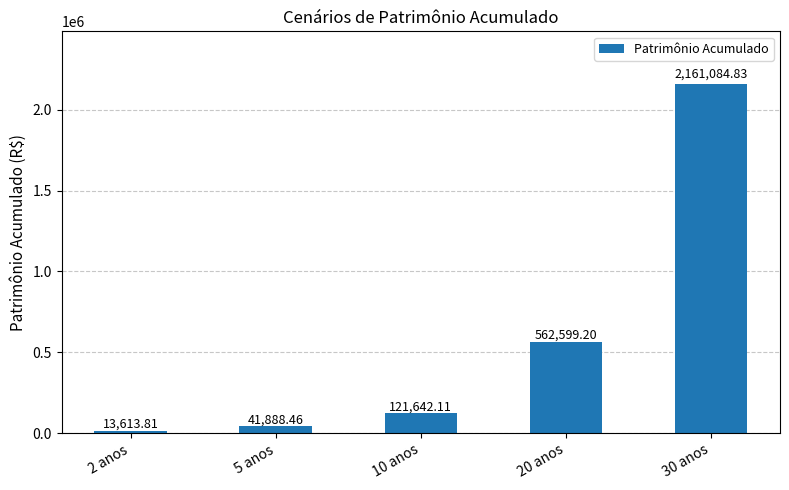

The value at 2 anos is 13613.8. True or false?

True